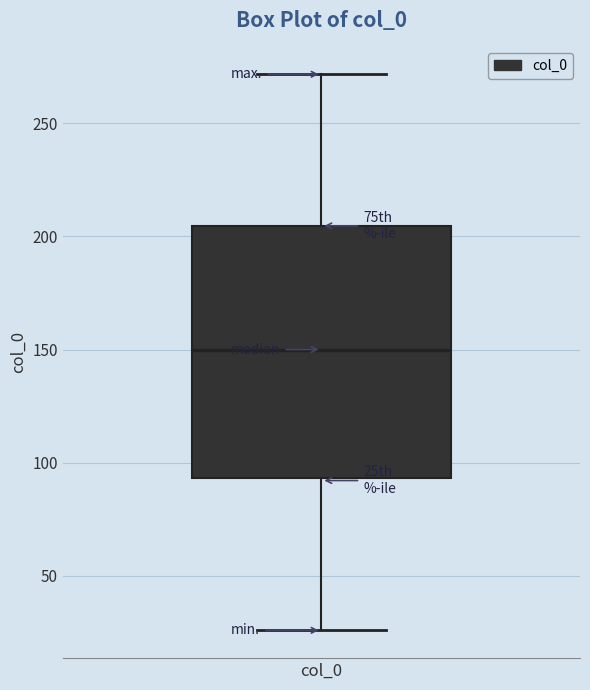

Transcribe this box plot: give where the median line is, the range the box spans, and where the two whiskers end, as read against the y-axis. The values are not printed on the chart, so give them approximately, as read against the axis.

median 150, box 95 to 205, whiskers 25 to 270